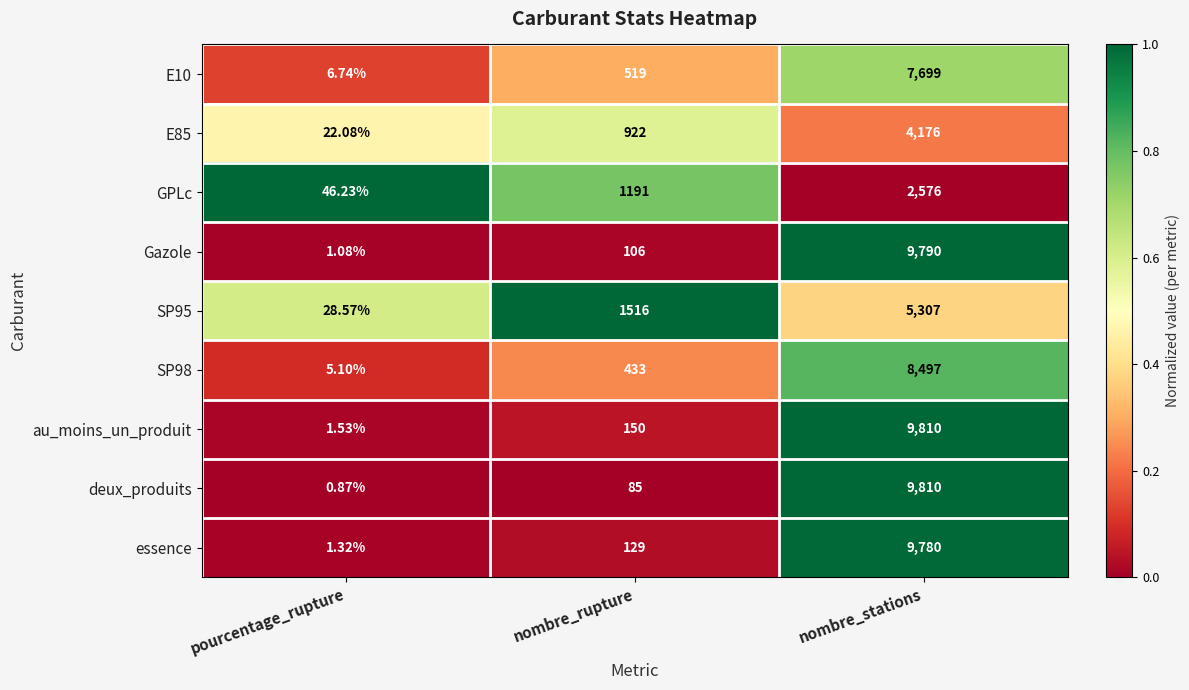

Which series has the largest total across all categories?

au_moins_un_produit